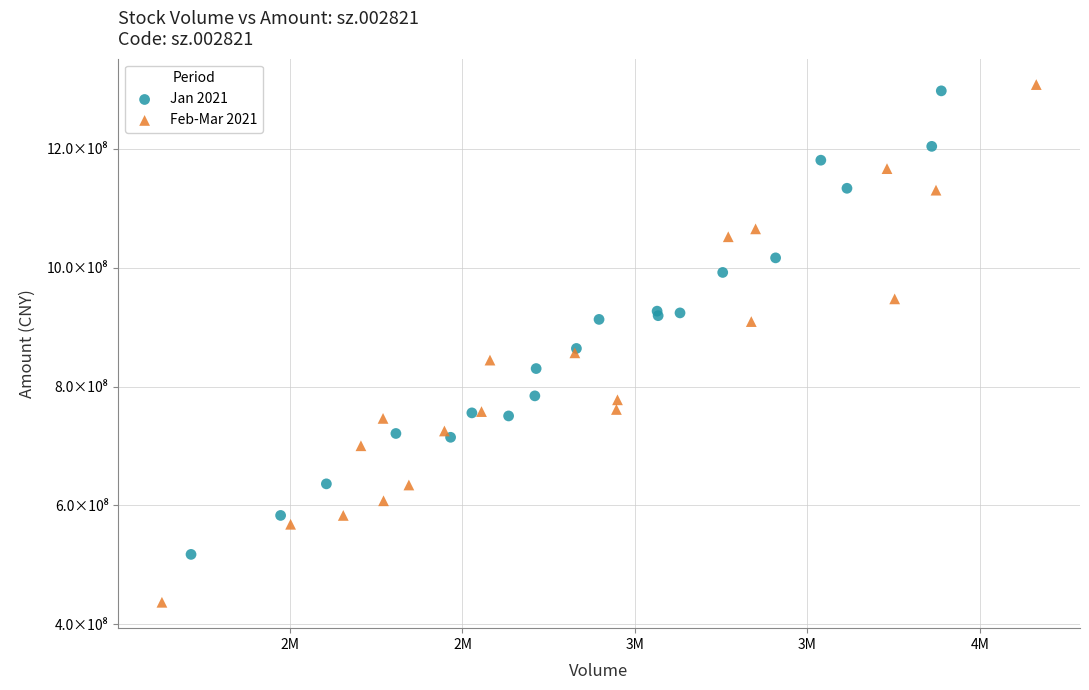

Which series has the widest spread of Y values?

Feb-Mar 2021